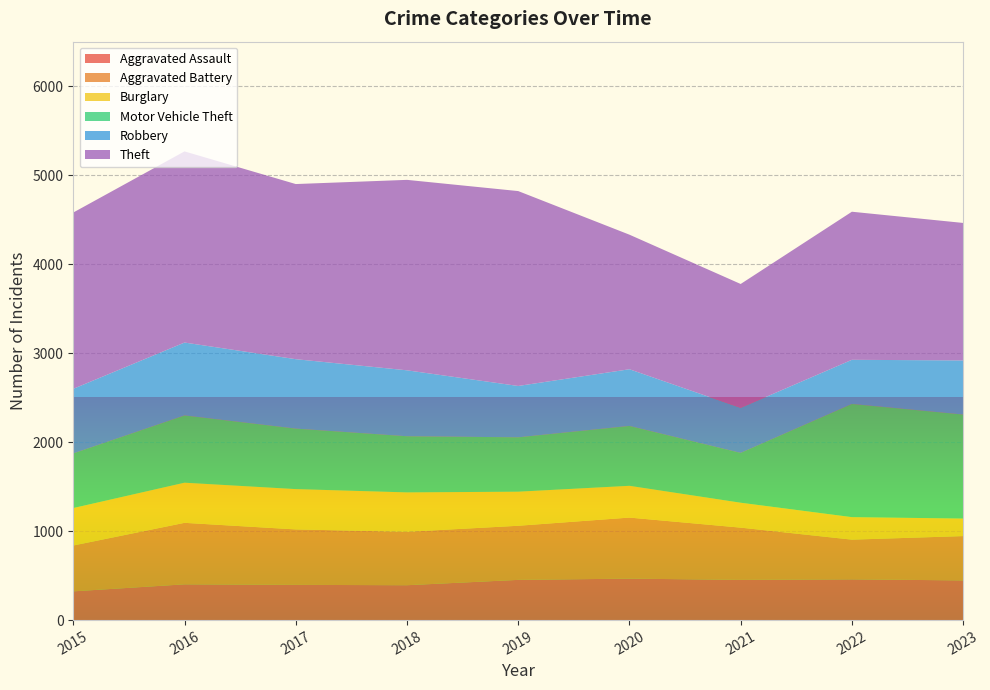

Reading left to right, list all the values displayed in this chart.

Aggravated Assault: 2015=323	2016=402	2017=396	2018=392	2019=452	2020=466	2021=452	2022=458	2023=446
Aggravated Battery: 2015=515	2016=691	2017=623	2018=600	2019=608	2020=686	2021=587	2022=446	2023=498
Burglary: 2015=421	2016=451	2017=453	2018=443	2019=383	2020=357	2021=280	2022=253	2023=197
Motor Vehicle Theft: 2015=614	2016=756	2017=680	2018=631	2019=611	2020=673	2021=560	2022=1272	2023=1169
Robbery: 2015=726	2016=819	2017=780	2018=741	2019=577	2020=637	2021=506	2022=496	2023=608
Theft: 2015=1981	2016=2148	2017=1968	2018=2140	2019=2190	2020=1512	2021=1392	2022=1664	2023=1545